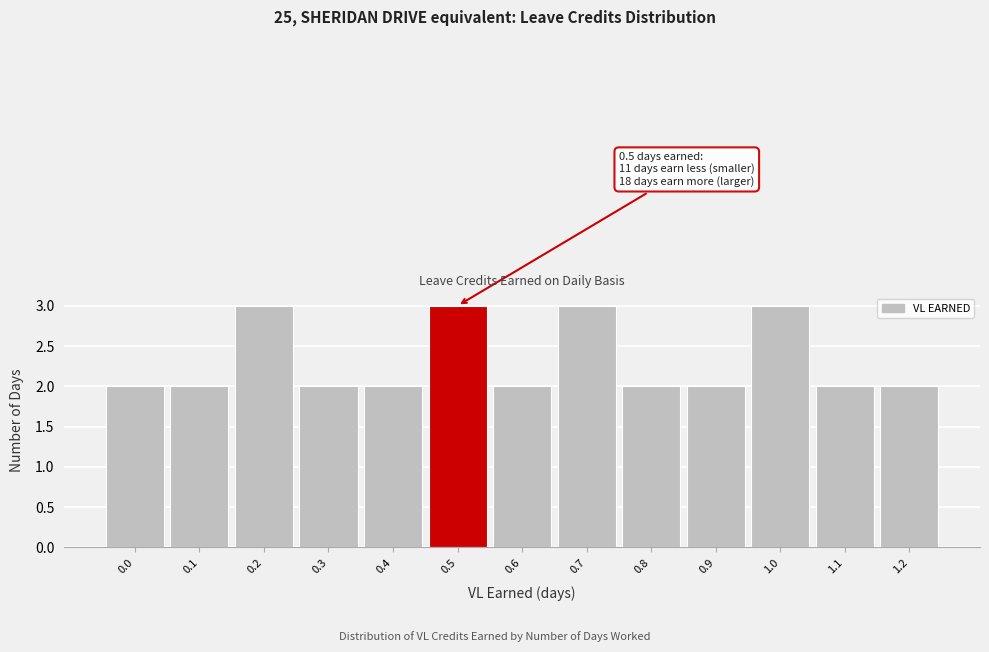

Reading left to right, what are all the values shown in this chart?

0.0=2	0.1=2	0.2=3	0.3=2	0.4=2	0.5=3	0.6=2	0.7=3	0.8=2	0.9=2	1.0=3	1.1=2	1.2=2